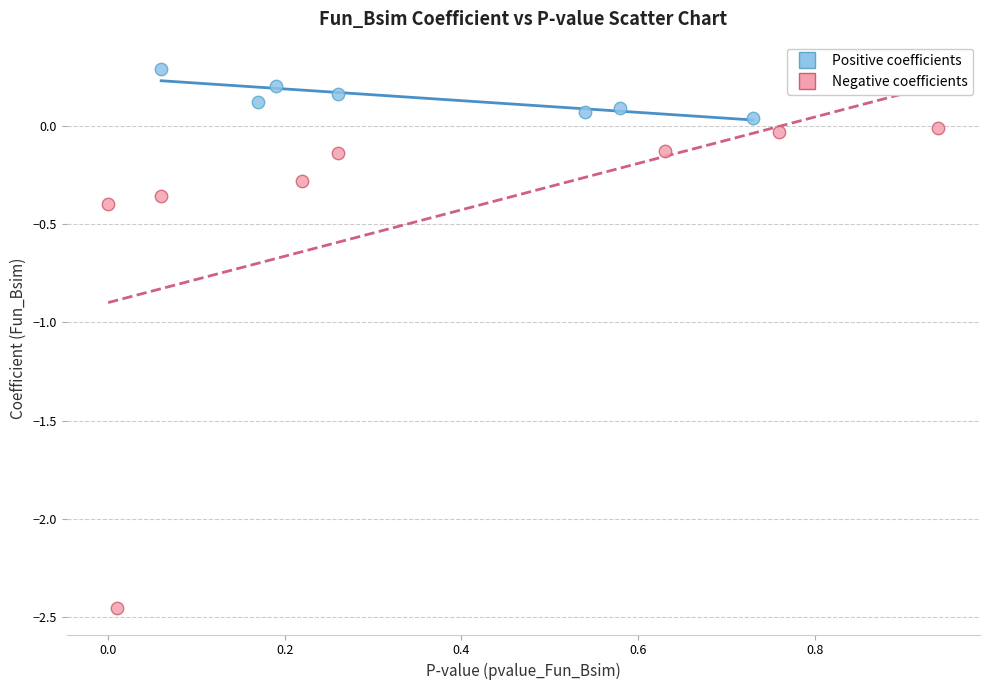

Which series reaches the minimum Y coordinate?

Negative coefficients